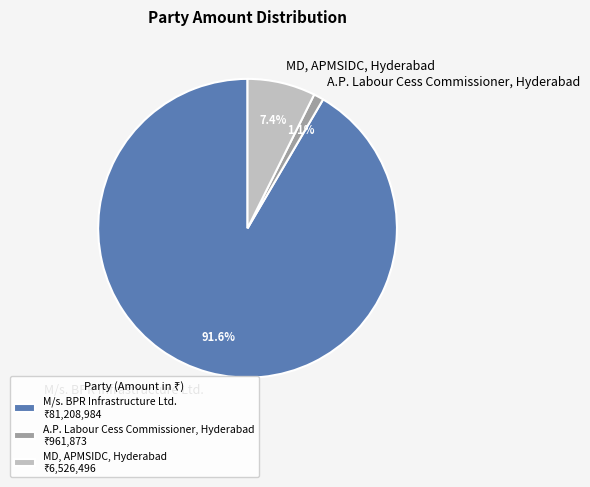

Is A.P. Labour Cess Commissioner, Hyderabad the majority of the pie?

No